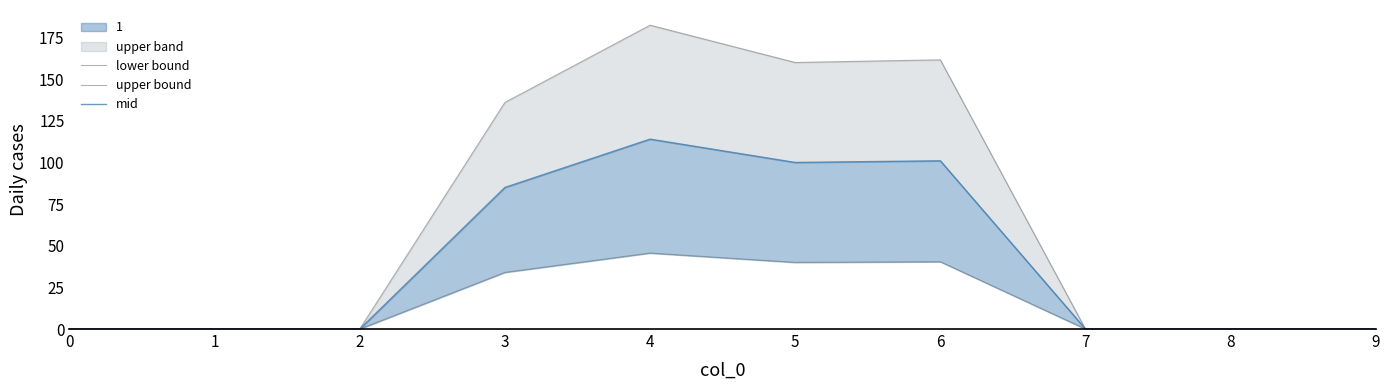

Does the chart display data point markers on the line(s)?

No